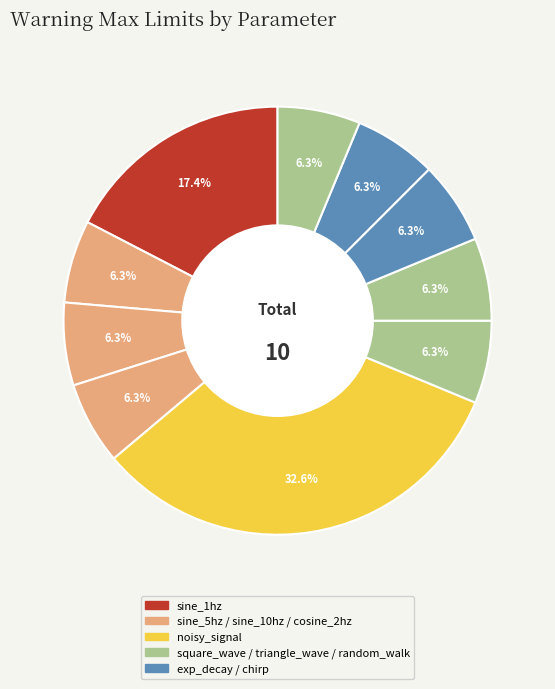

Which slice is the largest?

noisy_signal